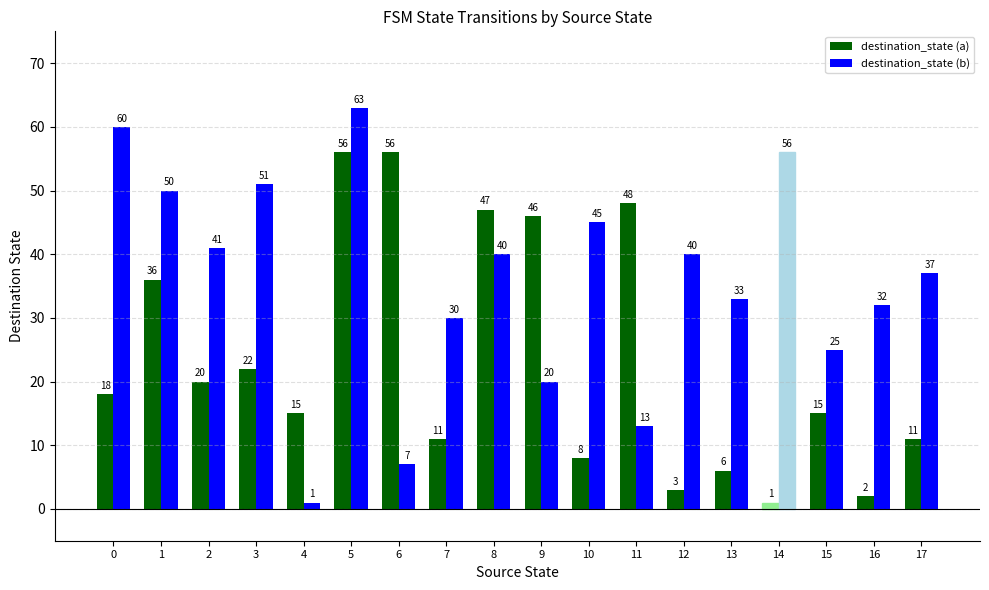

Is the value of destination_state (b) at 16 greater than the value of destination_state (a) at 4?

Yes